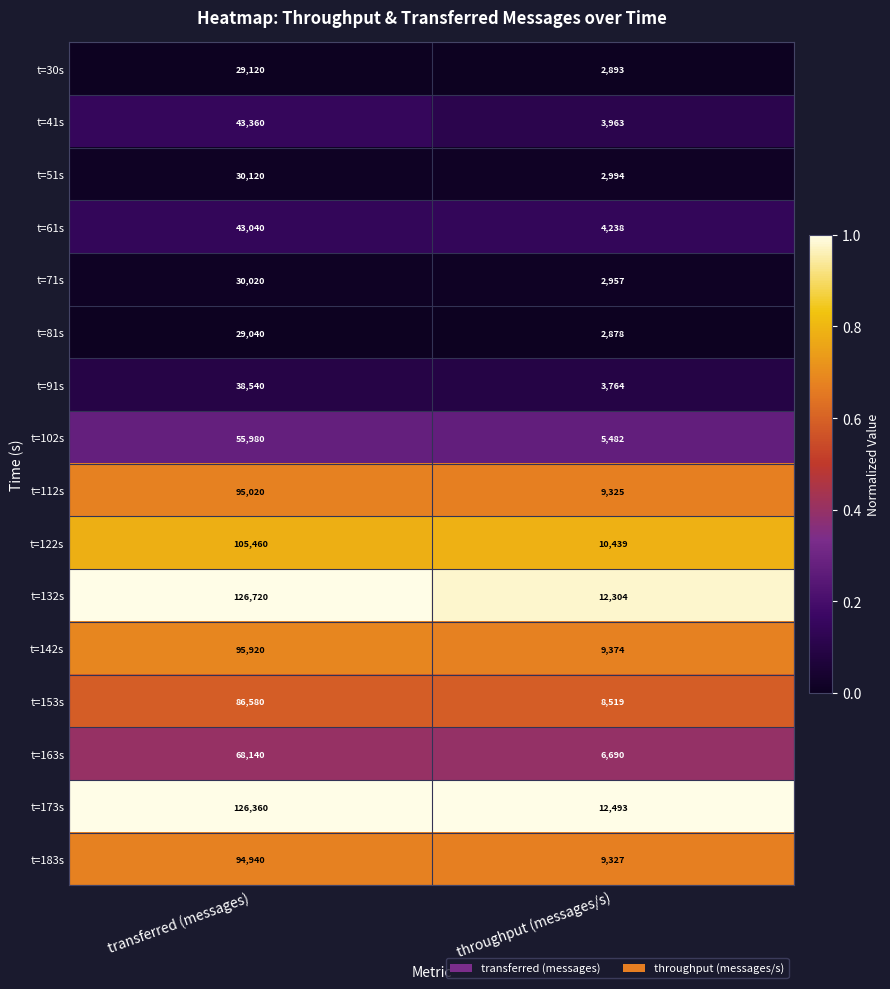

What is the spread (max minus min) of values at throughput (messages/s)?

9615